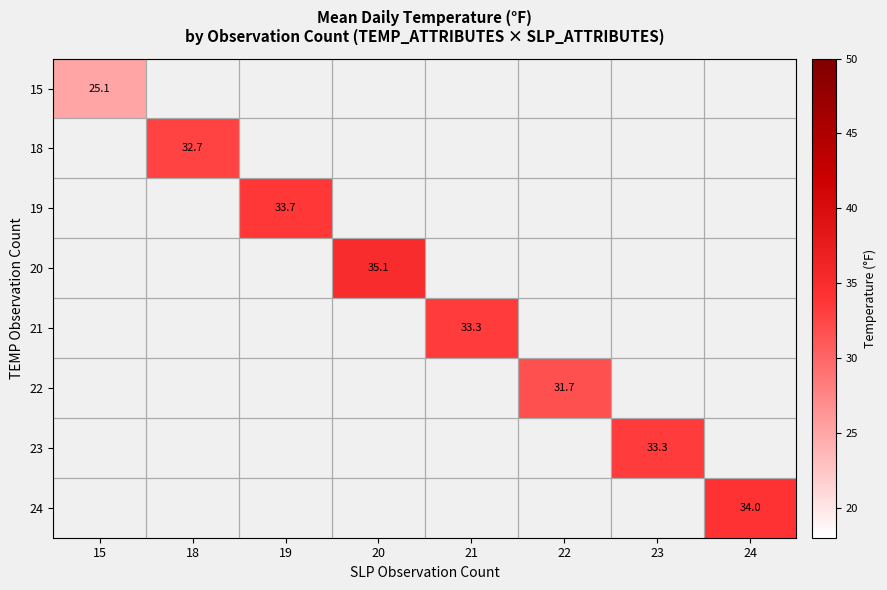

What is the smallest value displayed?

25.1